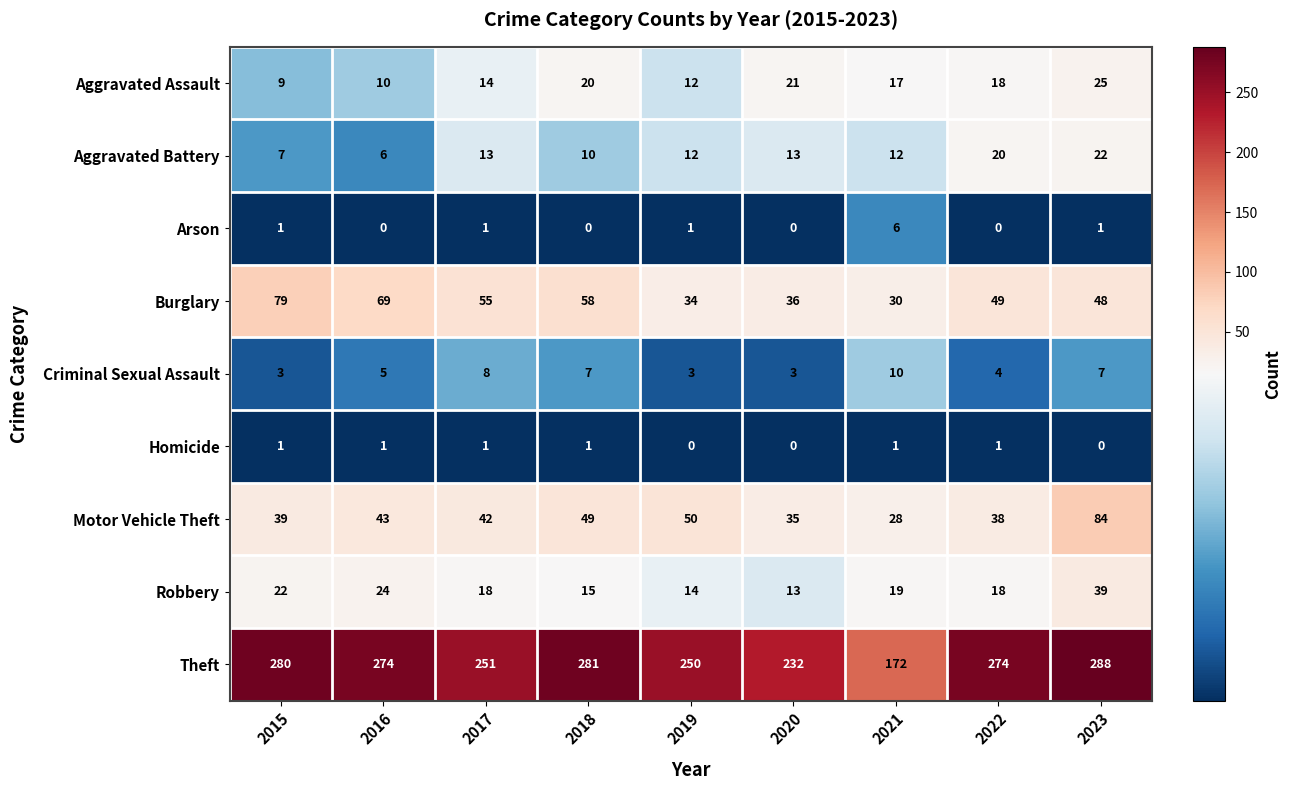

Is it true that Burglary equals 69 at 2016?

True